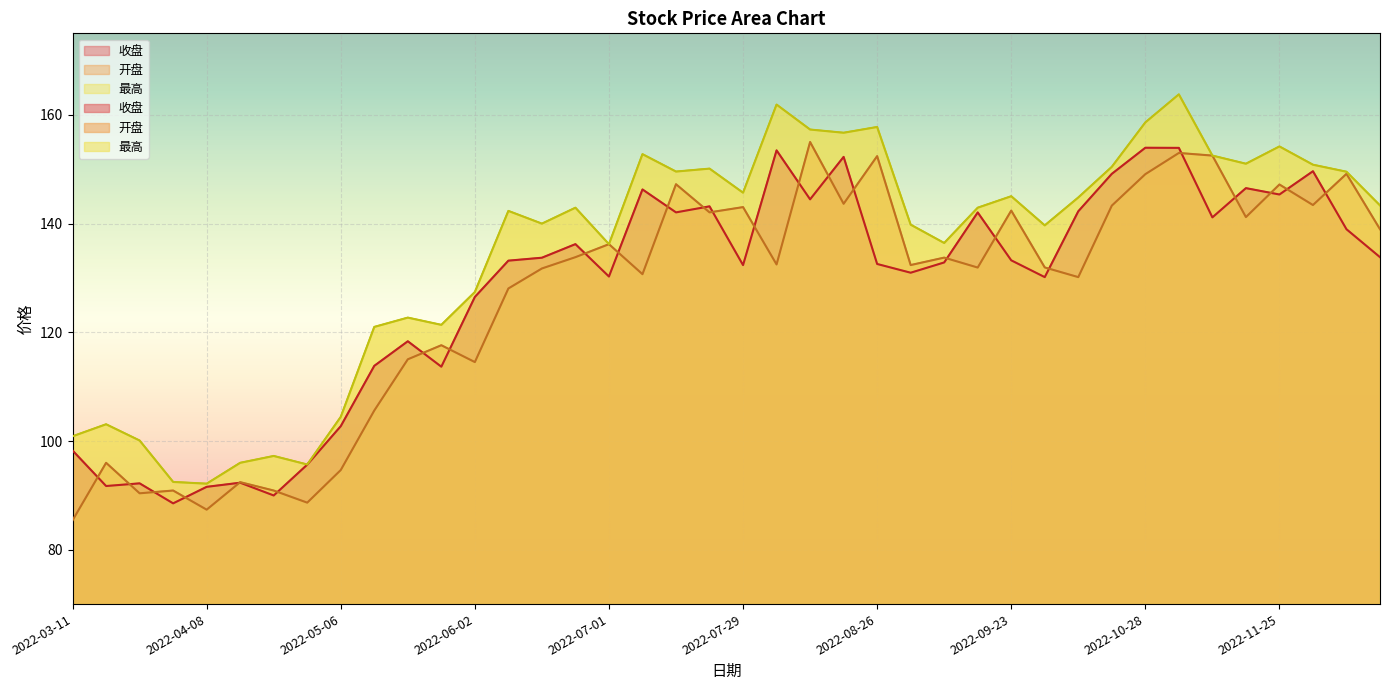

At 2022-06-10, list the series in order from largest to smallest.

最高, 收盘, 开盘